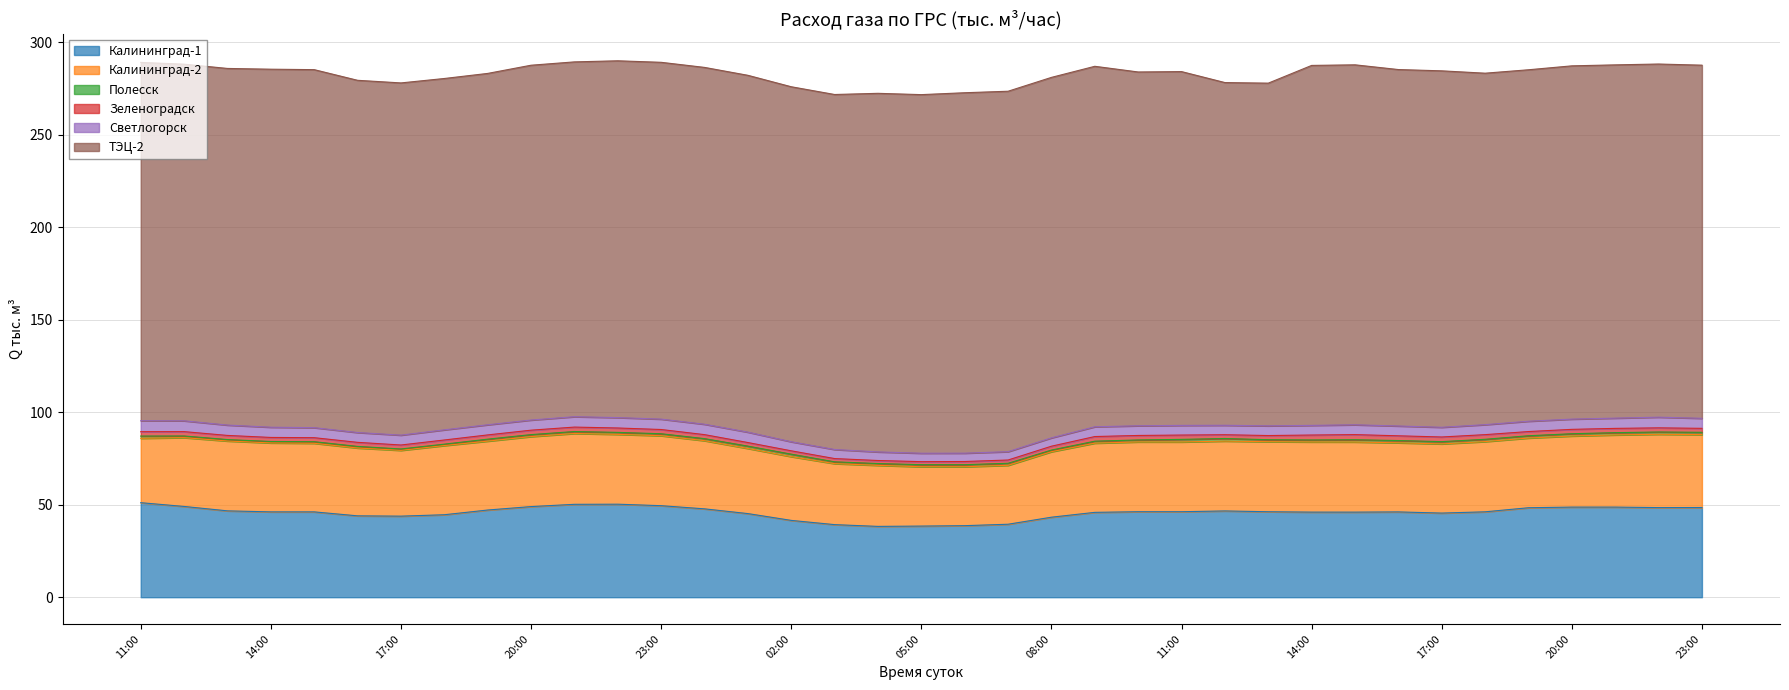

Which category has the highest value in the ТЭЦ-2 series?

08:00